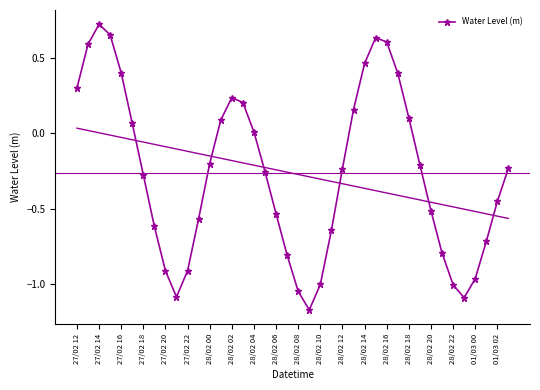

Count the number of data series in this chart.

1